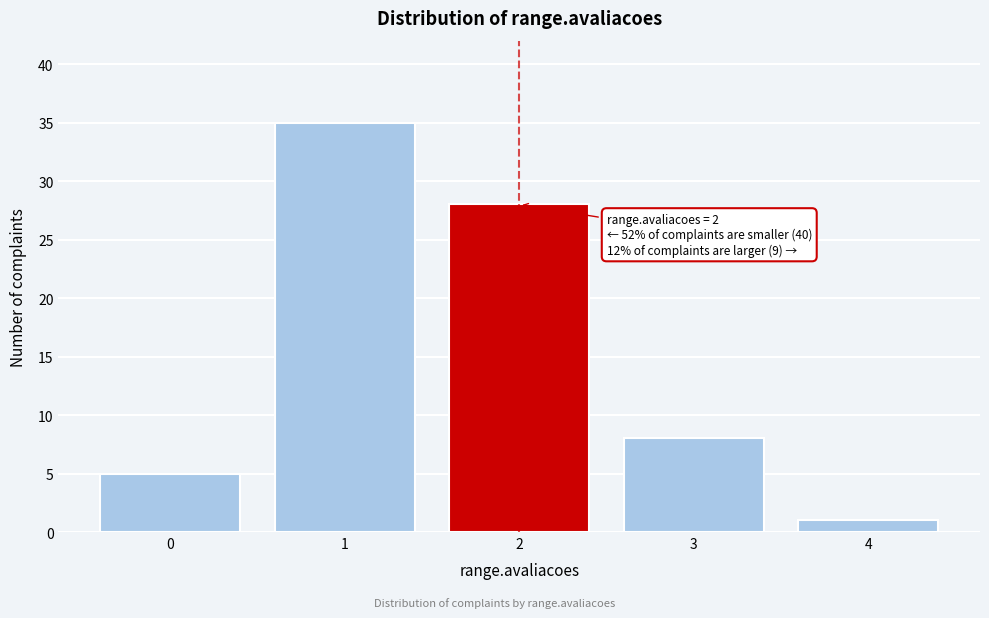

Reading right to left, transcribe all the data shown in this chart.

4=1	3=8	2=28	1=35	0=5